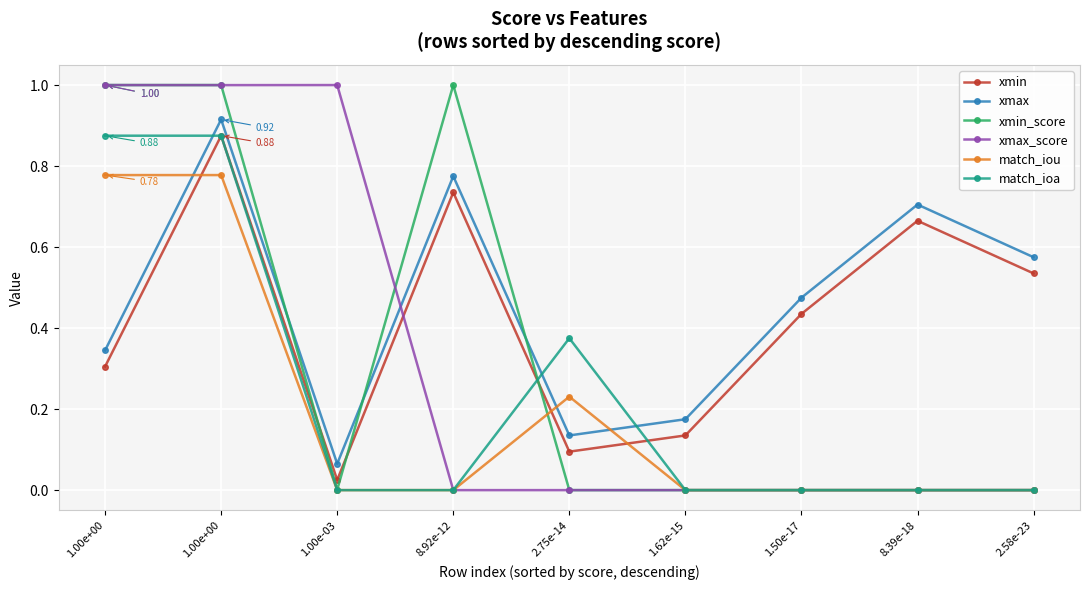

Where do match_iou and xmin first cross each other?

1.00e+00 and 1.00e+00